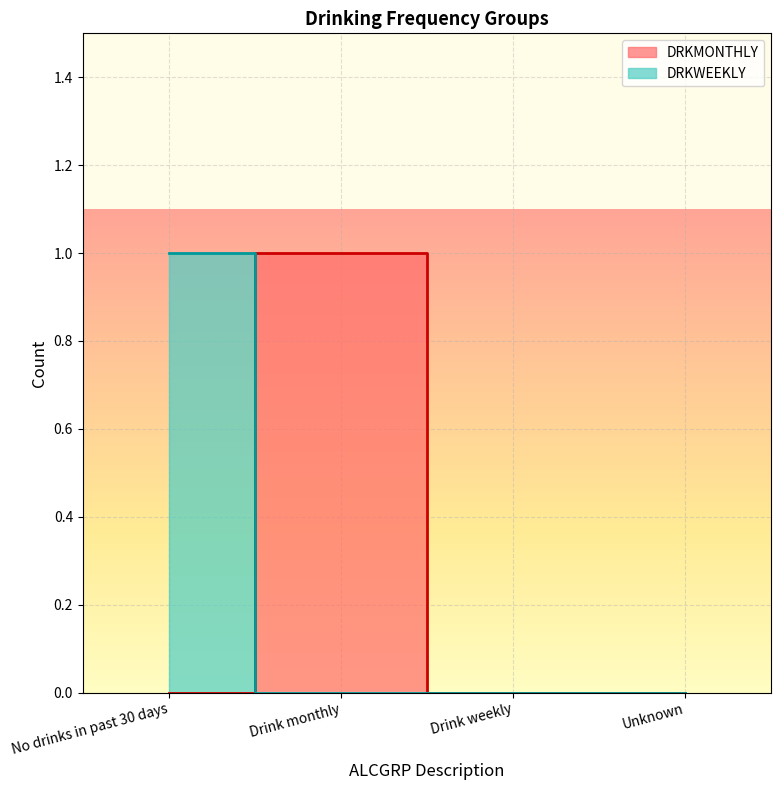

Which series has the largest range (max minus min)?

DRKMONTHLY